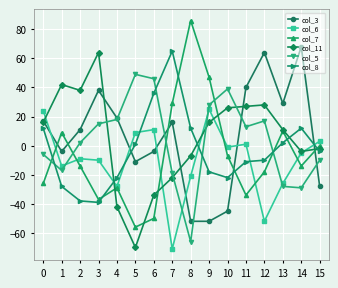

How many lines are shown in the chart?

6